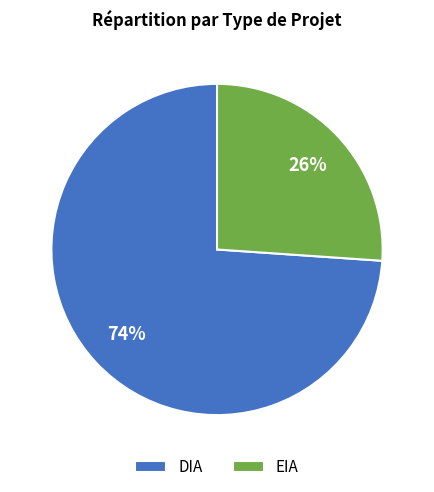

Is there a majority slice in this chart?

Yes